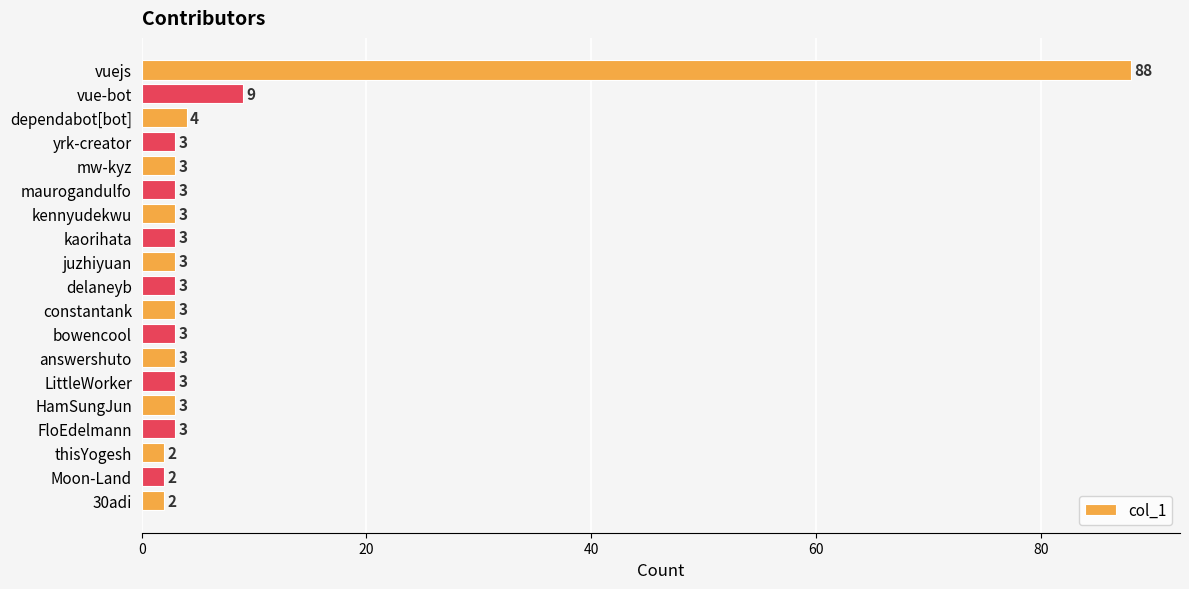

Are the bars horizontal?

Yes